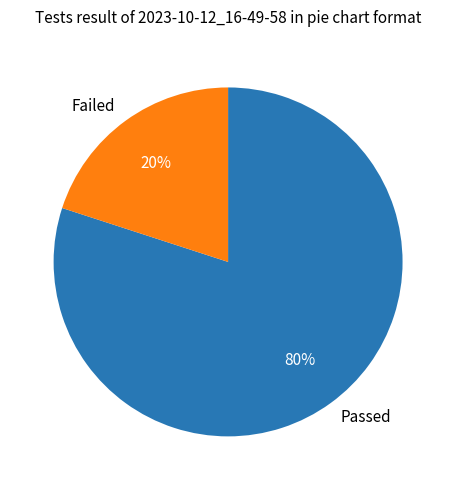

Do Passed and Failed together represent more than half of the pie?

Yes